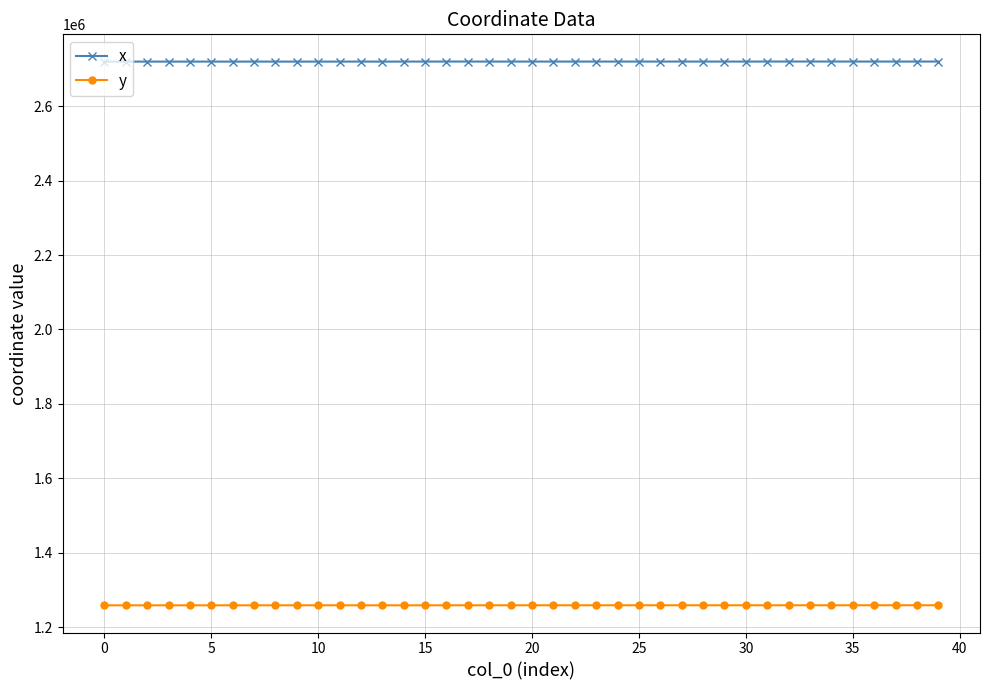

Which series has the widest spread of values?

x